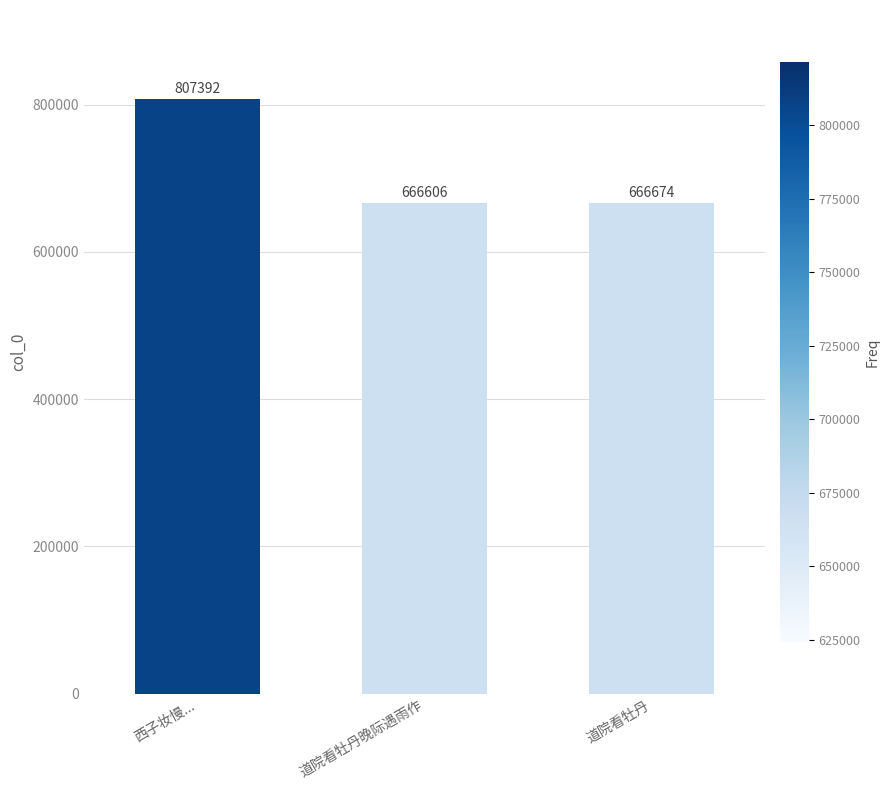

How many values are below 666674?

1